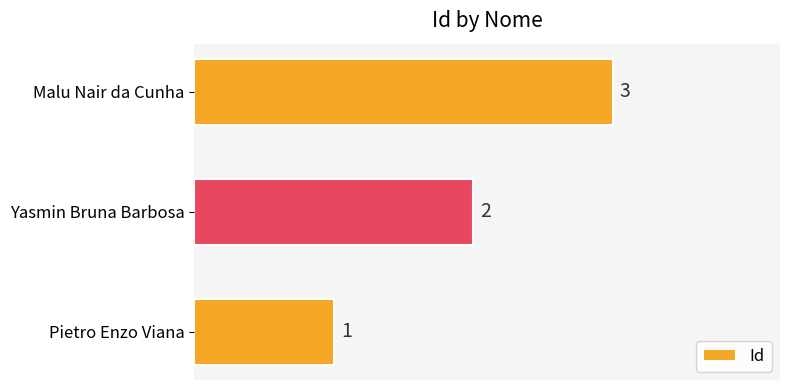

Count the values in the range 1 to 3.

3